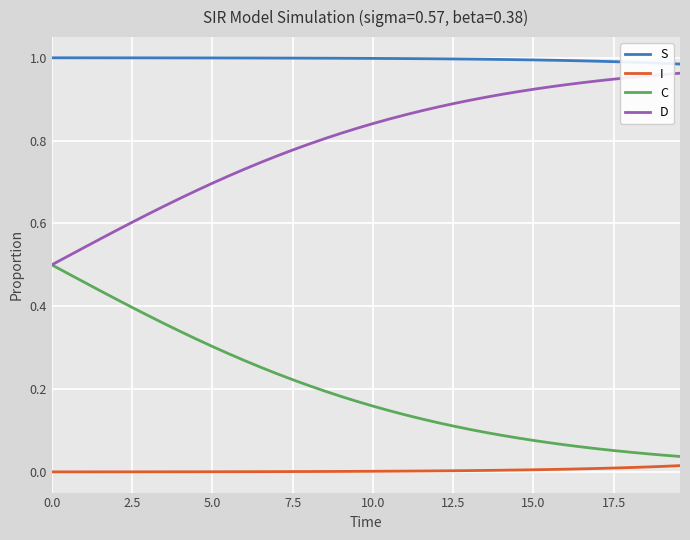

Which series has the largest total across all categories?

S